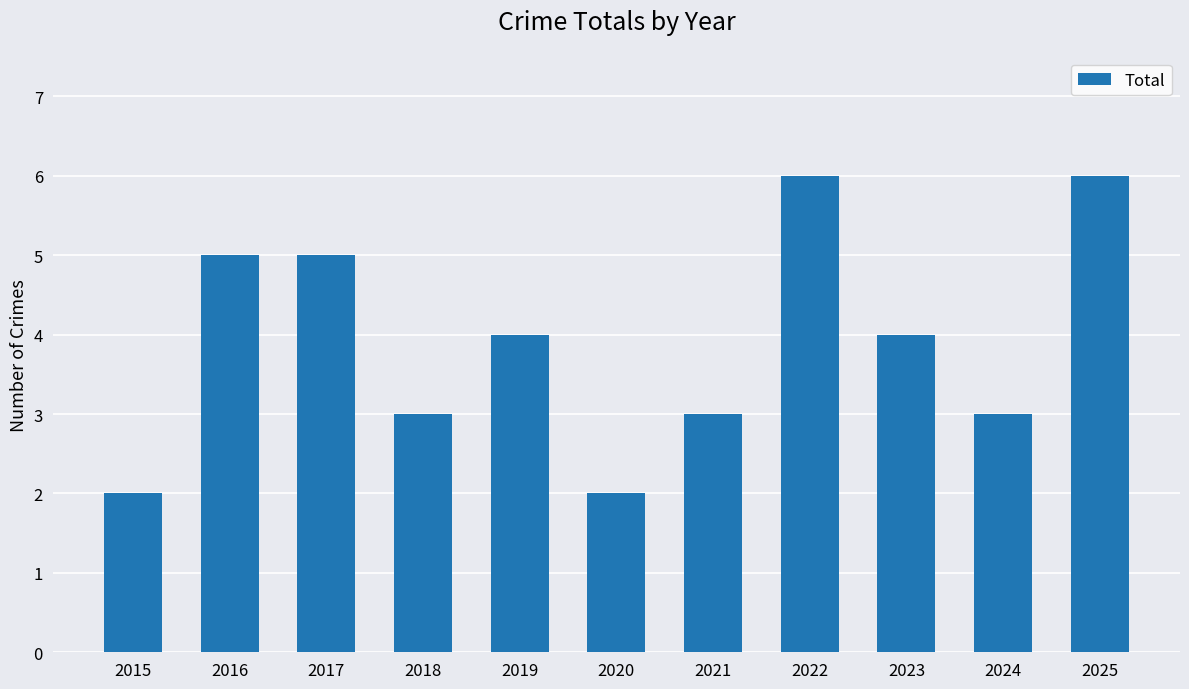

How many data points does each series have?

11